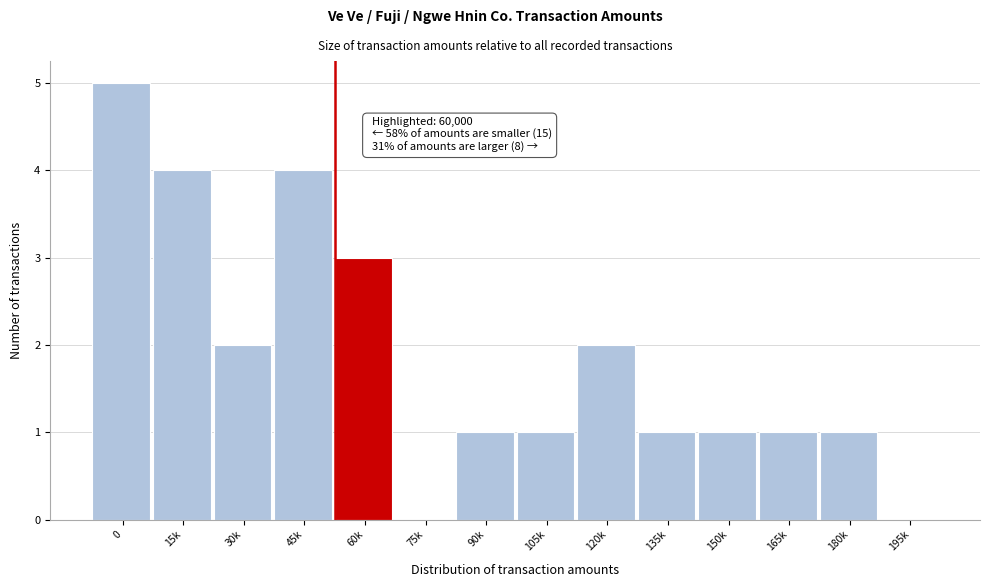

Reading left to right, list all the values displayed in this chart.

0=5	15k=4	30k=2	45k=4	60k=3	75k=0	90k=1	105k=1	120k=2	135k=1	150k=1	165k=1	180k=1	195k=0